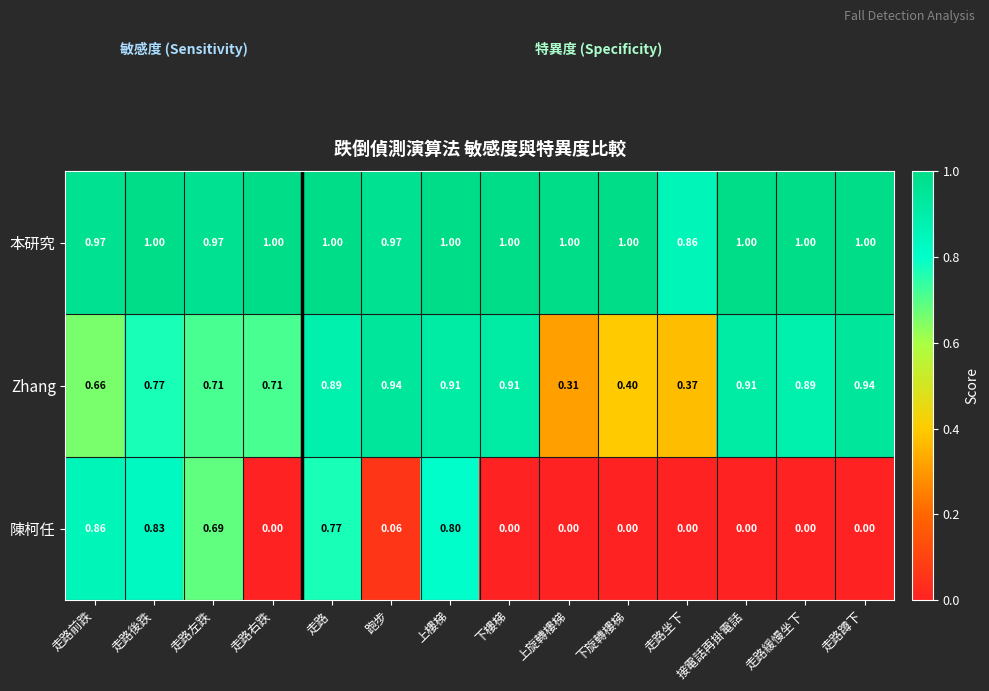

Which series has the largest total across all categories?

本研究